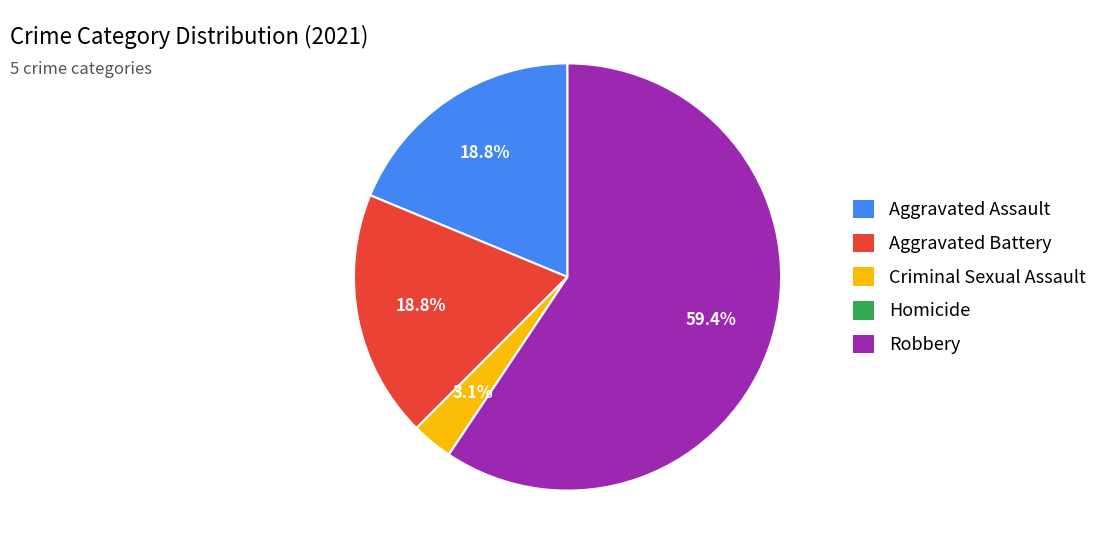

Is the sum of Aggravated Battery and Criminal Sexual Assault greater than half?

No